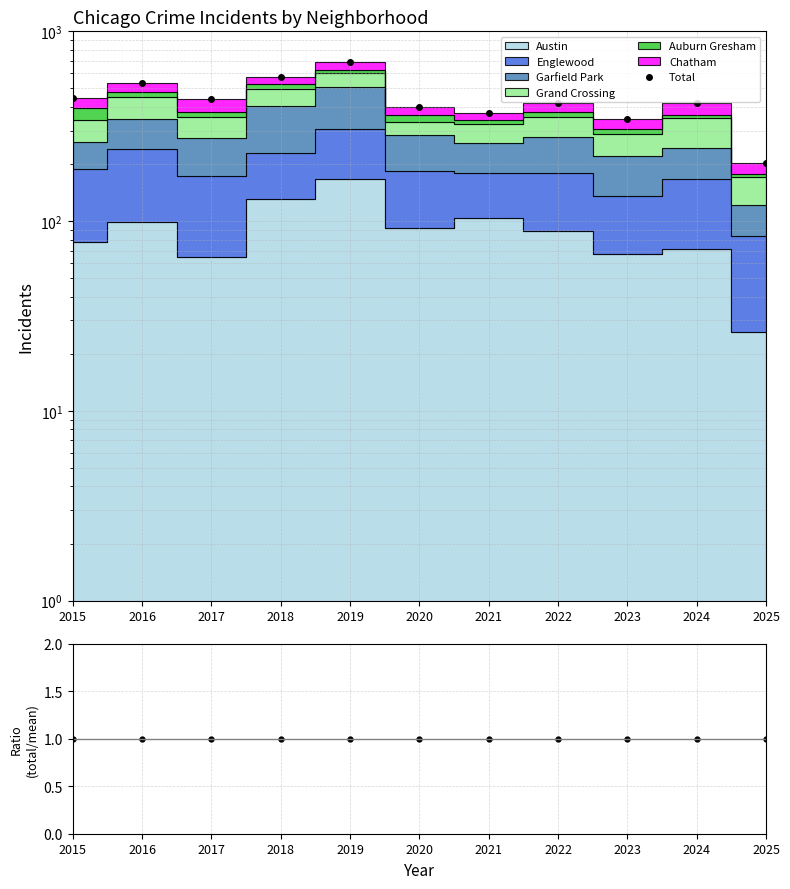

True or false: the data shows 575 at 2018.

True